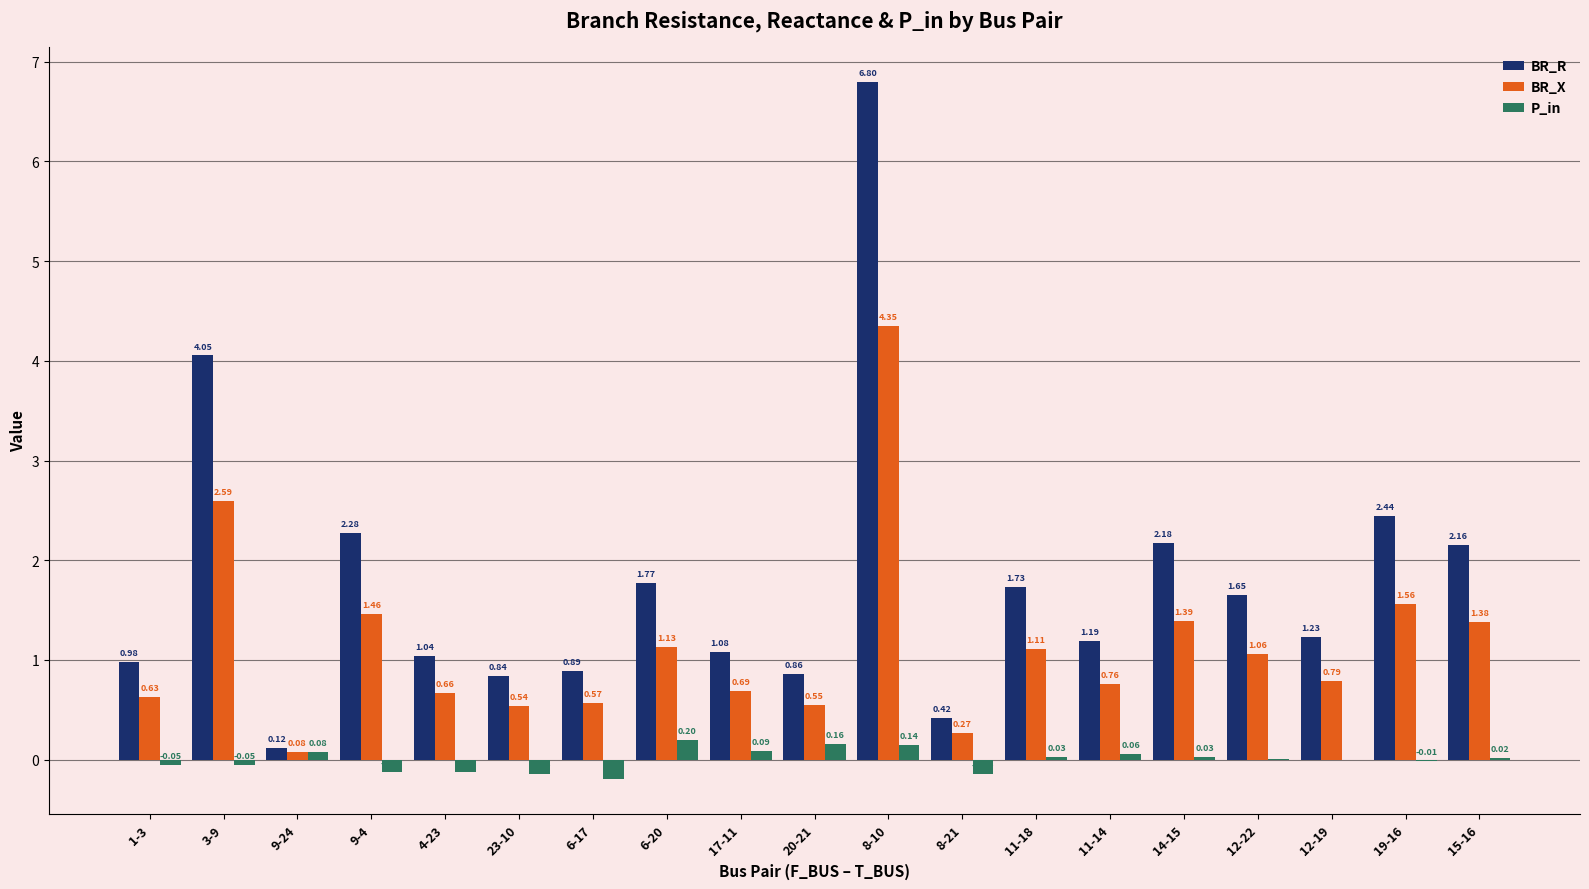

Is the value of BR_R at 3-9 greater than the value of P_in at 12-19?

Yes